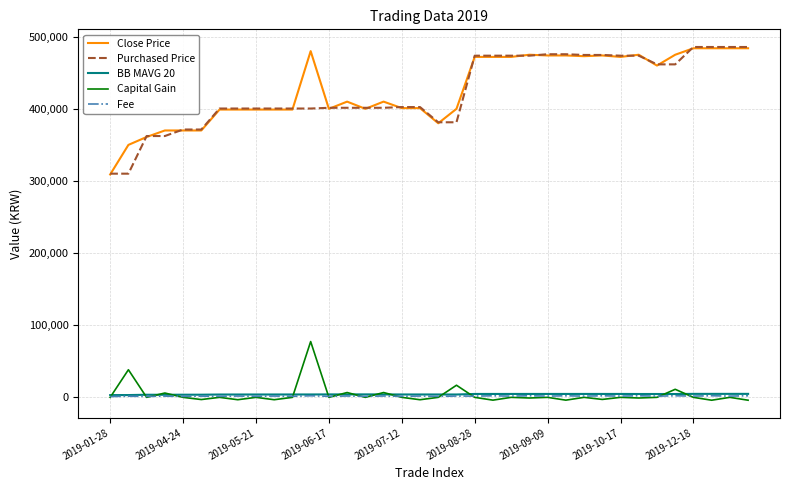

True or false: Purchased Price and BB MAVG 20 cross at least once.

False